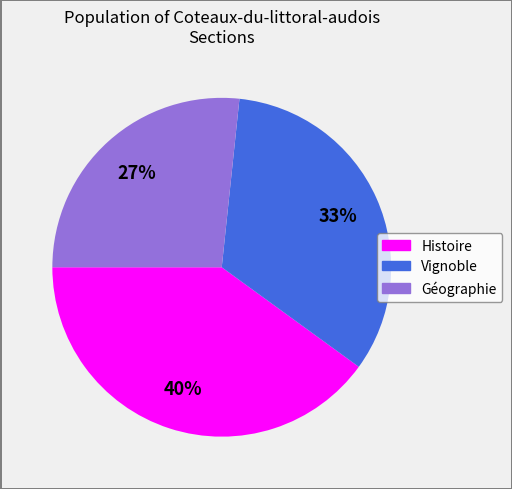

To the nearest percent, what is the difference between the Géographie and Histoire slice percentages?

13%